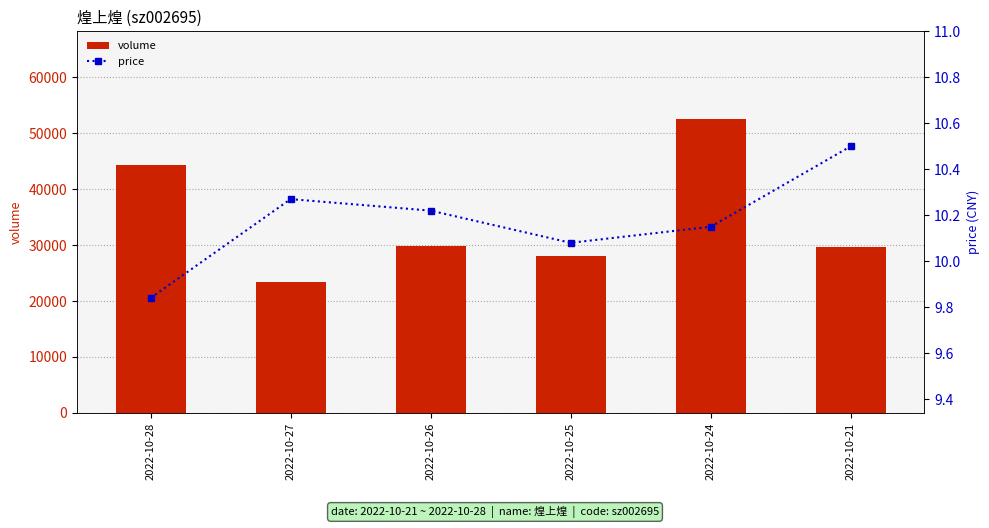

Reading right to left, transcribe all the data shown in this chart.

volume: 29731.0	52459.0	28014.0	29817.0	23358.0	44283.0
price: 10.5	10.2	10.1	10.2	10.3	9.8